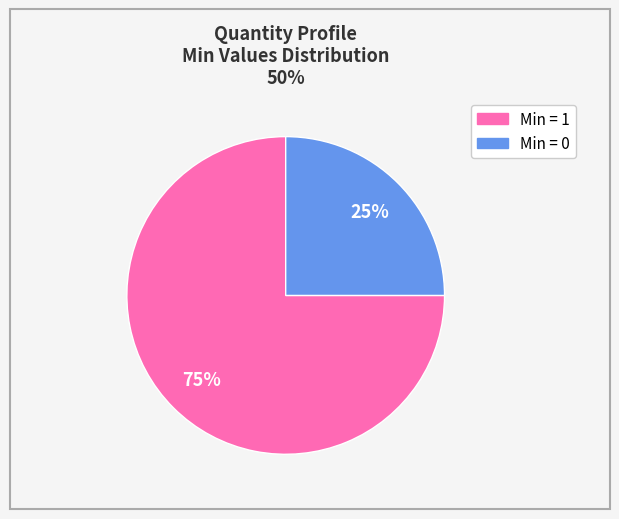

Does any single category account for the majority?

Yes